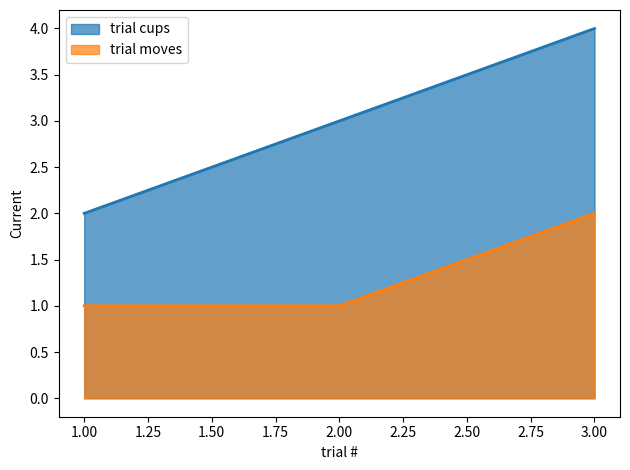

What is the greatest value displayed?

4